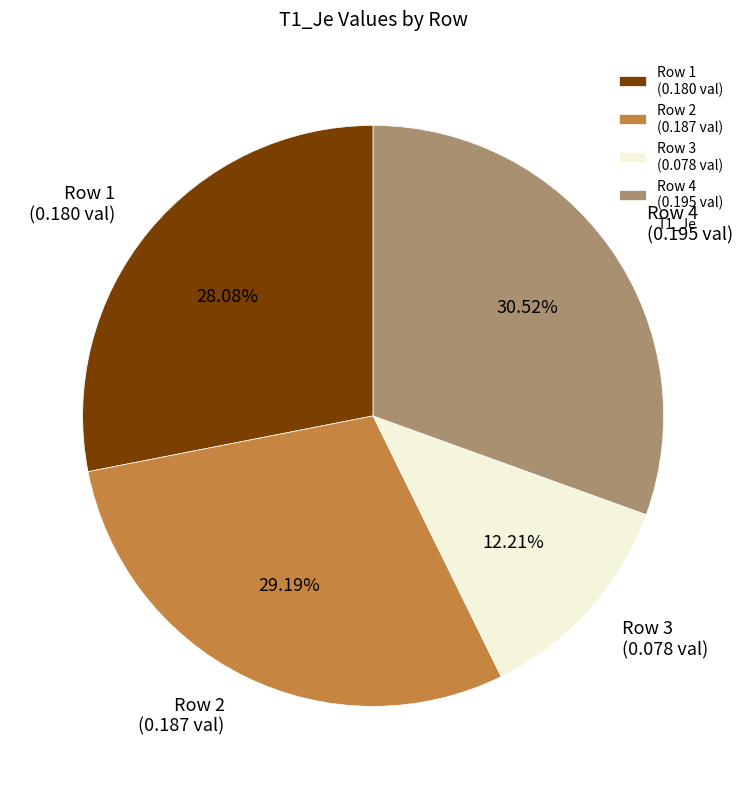

To the nearest percent, what is the difference between the Row 4 and Row 3 slice percentages?

18%